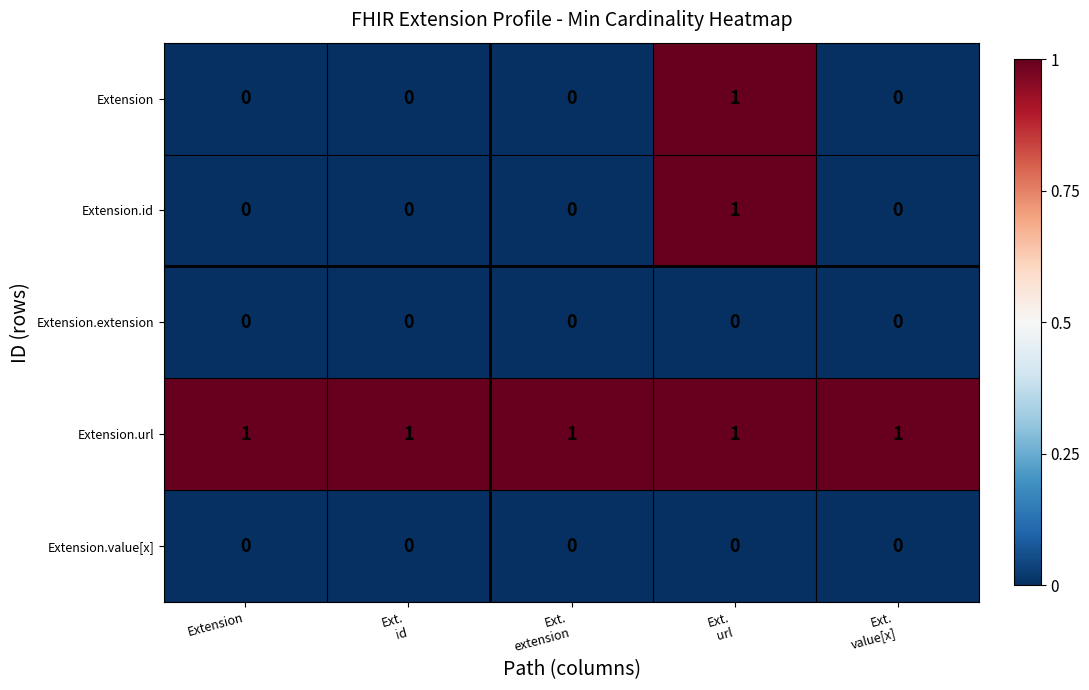

What is the total value across all series at Ext.
url?

3